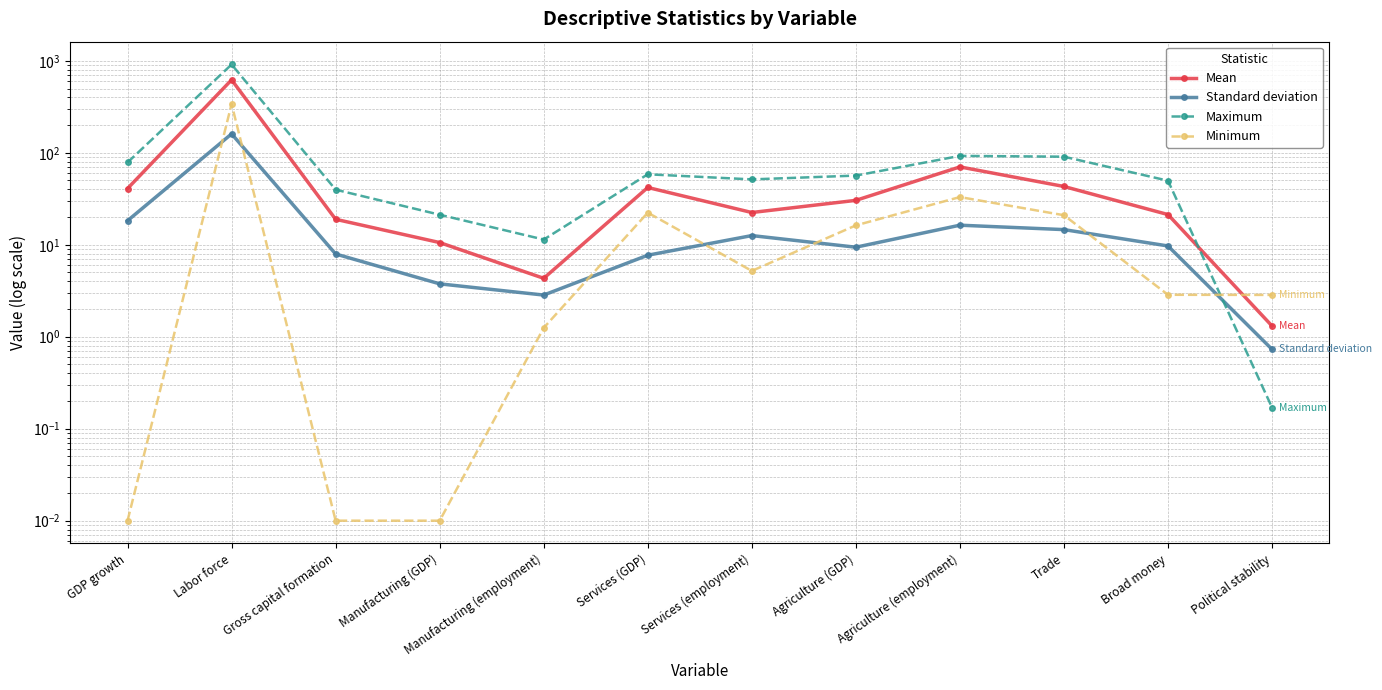

How many interior local peaks does the Minimum series have?

3